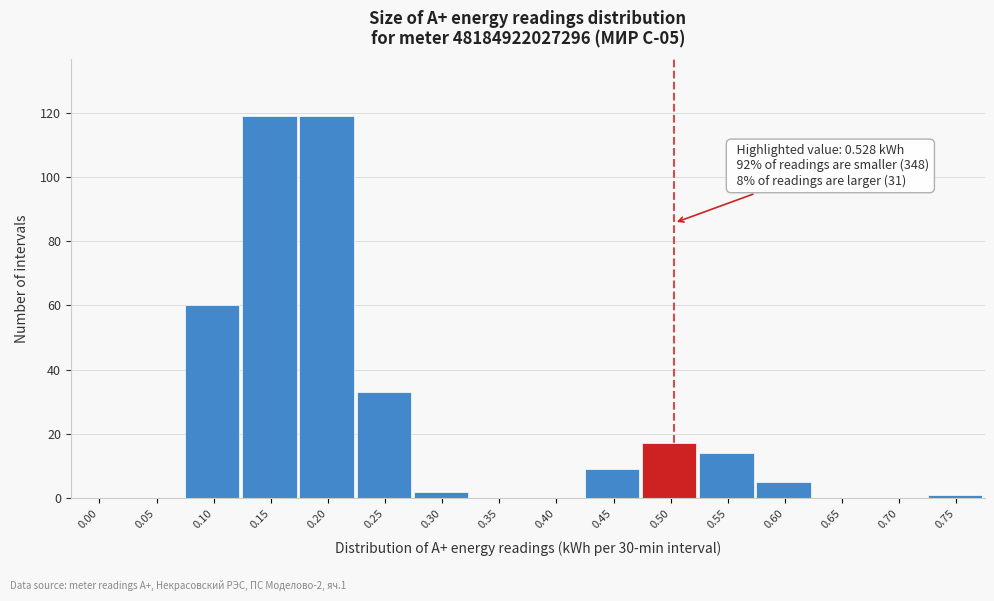

Reading left to right, what are all the values shown in this chart?

0.00=0	0.05=0	0.10=60	0.15=119	0.20=119	0.25=33	0.30=2	0.35=0	0.40=0	0.45=9	0.50=17	0.55=14	0.60=5	0.65=0	0.70=0	0.75=1